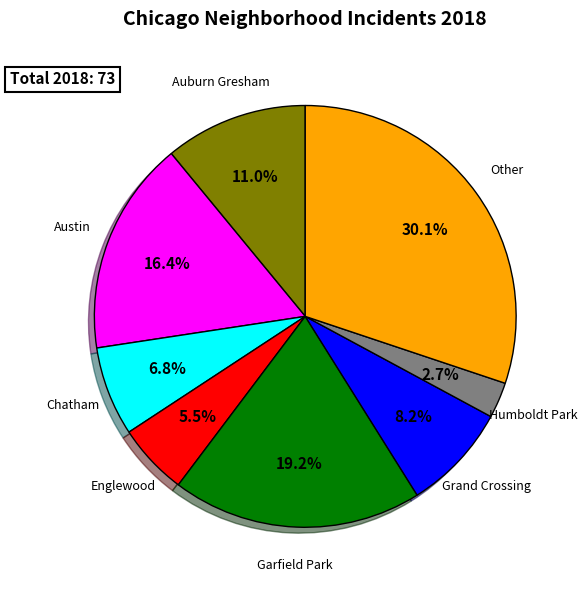

Is there a majority slice in this chart?

No